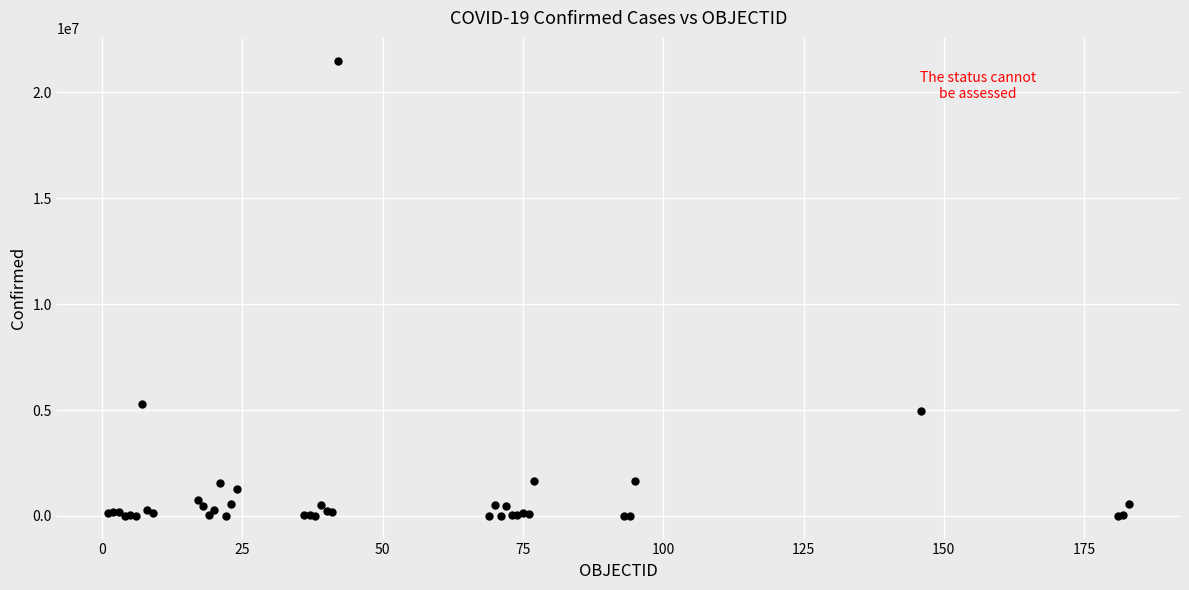

What Y value in the scatter plot is closest to 10750843?

5261935